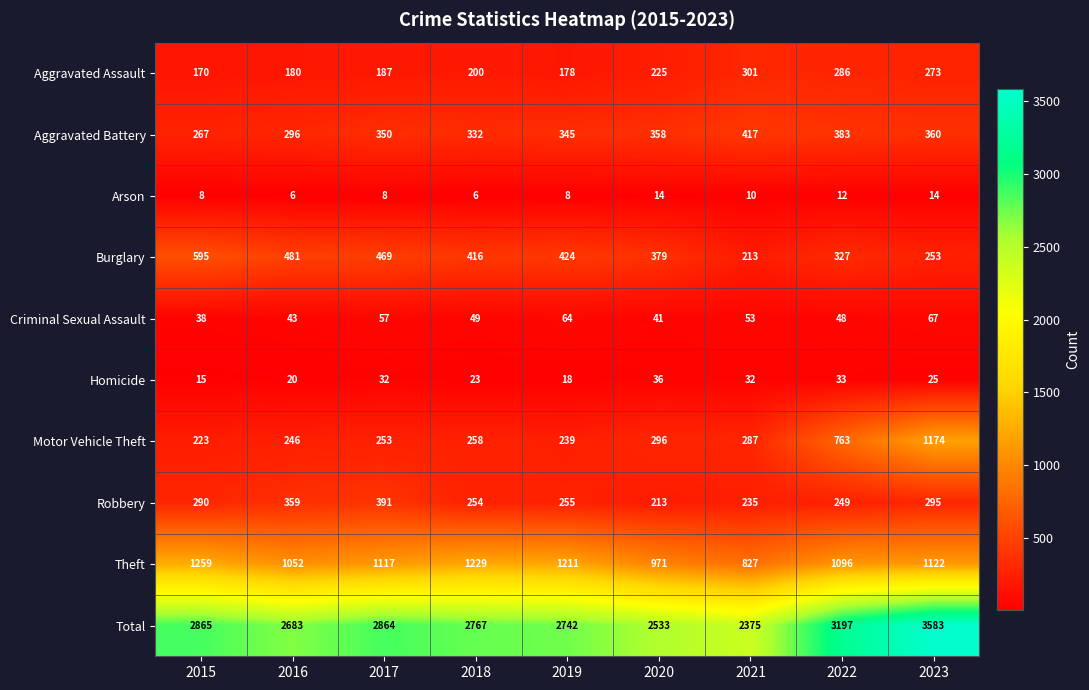

At which category is the sum across all series the highest?

2023